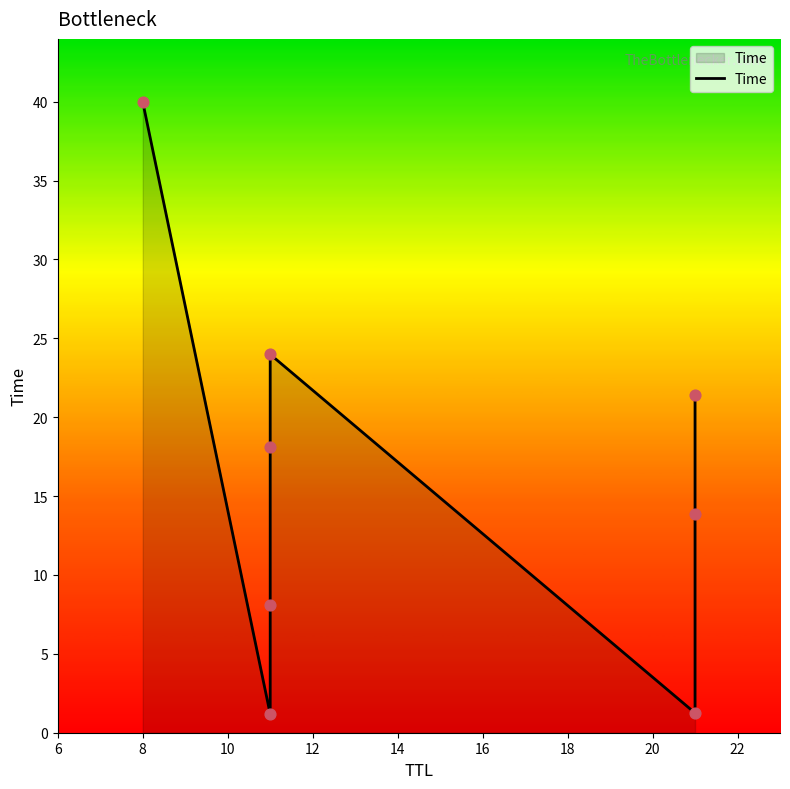

Which has a higher value, 18 or 20?

20